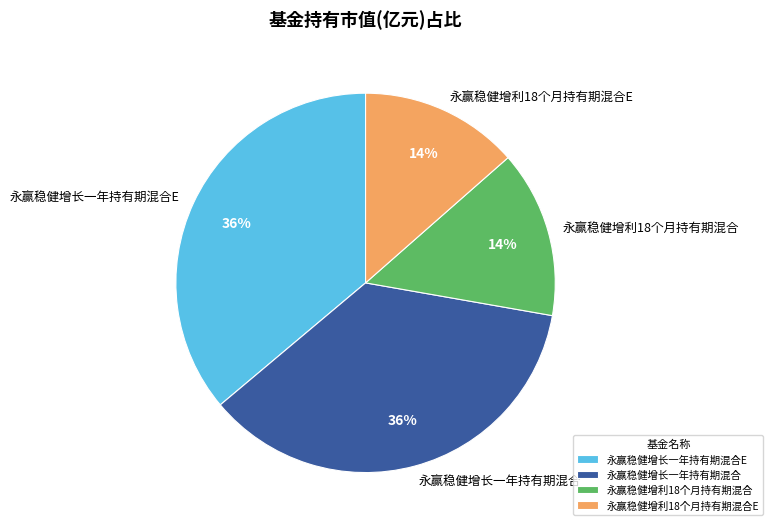

To the nearest percent, what is the average slice percentage?

25%